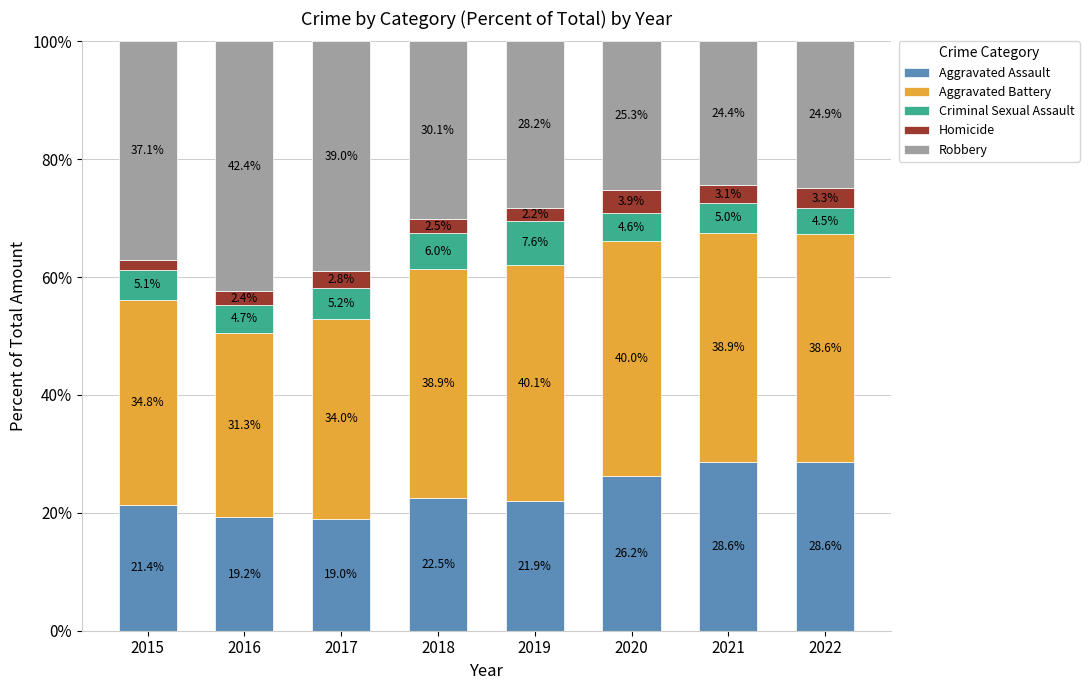

Which category has the lowest value in the Aggravated Assault series?

2017